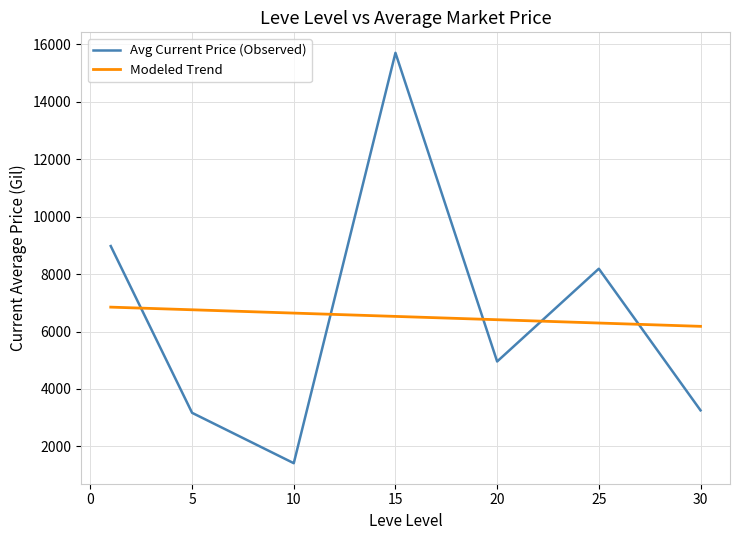

What is the difference between the maximum and minimum values in the Avg Current Price (Observed) series?

14296.2